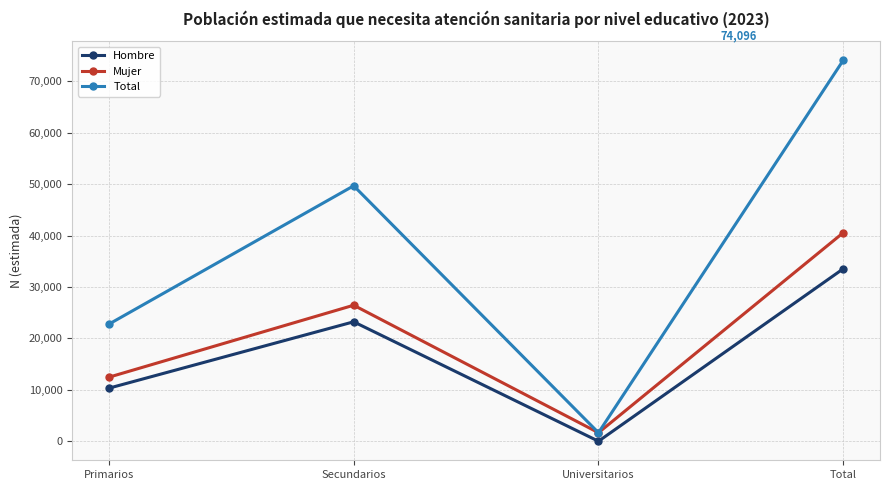

Which series has the largest range (max minus min)?

Total